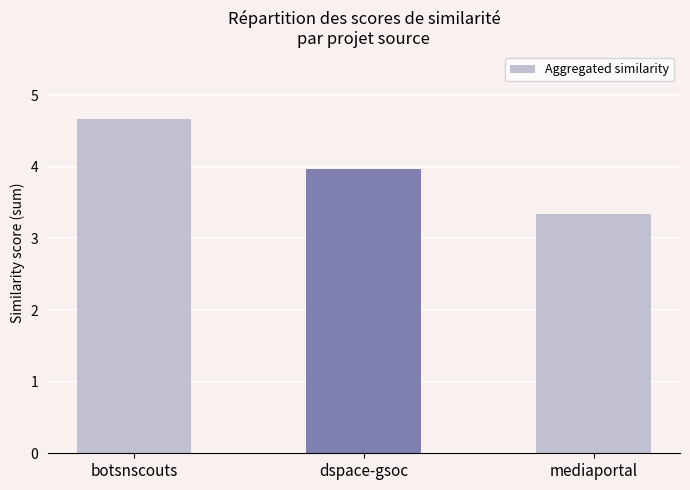

Between mediaportal and botsnscouts, which is larger?

botsnscouts